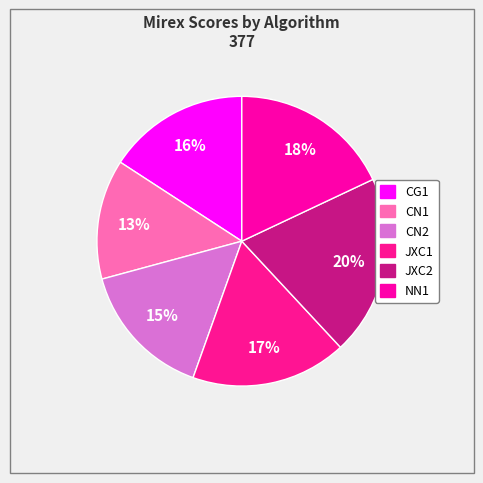

Does CN1 account for over 50% of the chart?

No